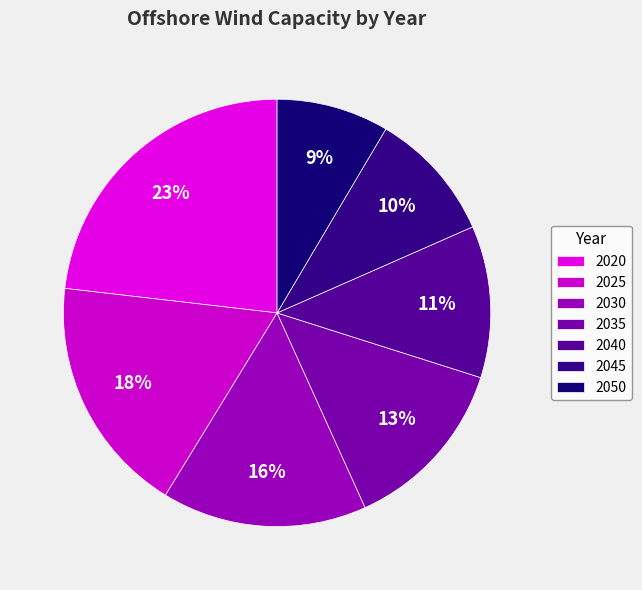

The 2045 slice represents 10% of the pie. True or false?

True